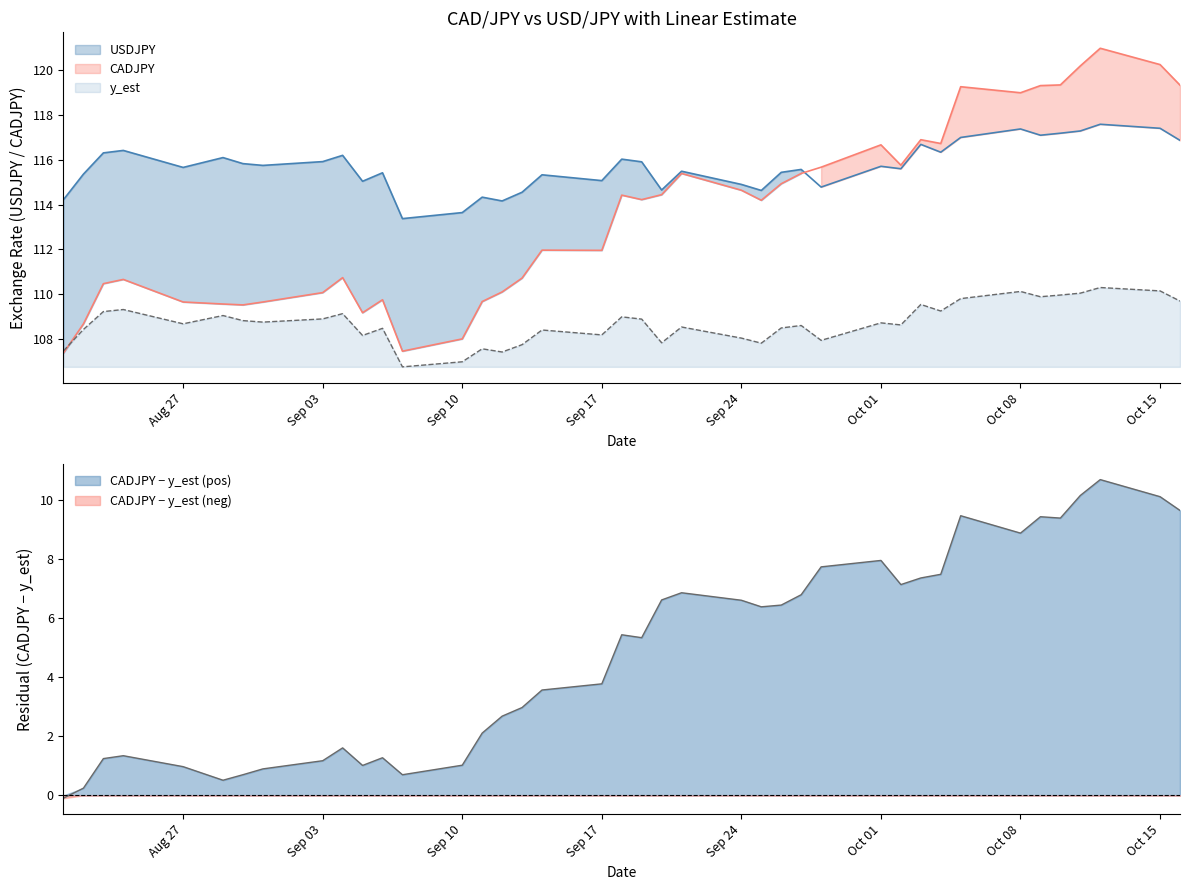

What is the maximum value for y_est?

110.3